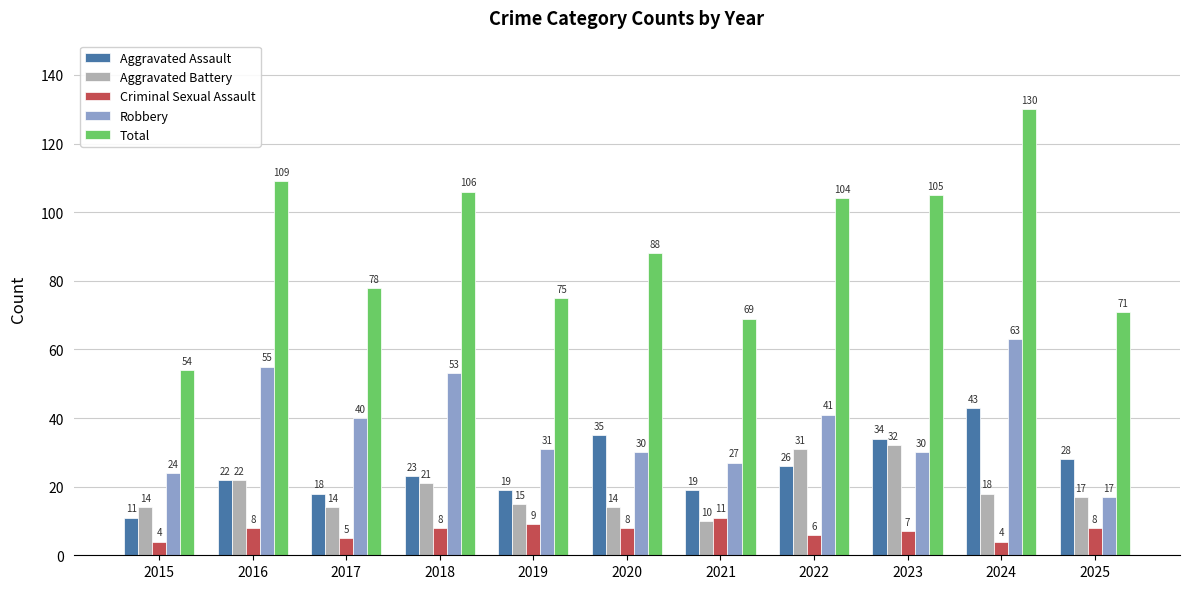

True or false: Total has a value of 104 at 2022.

True